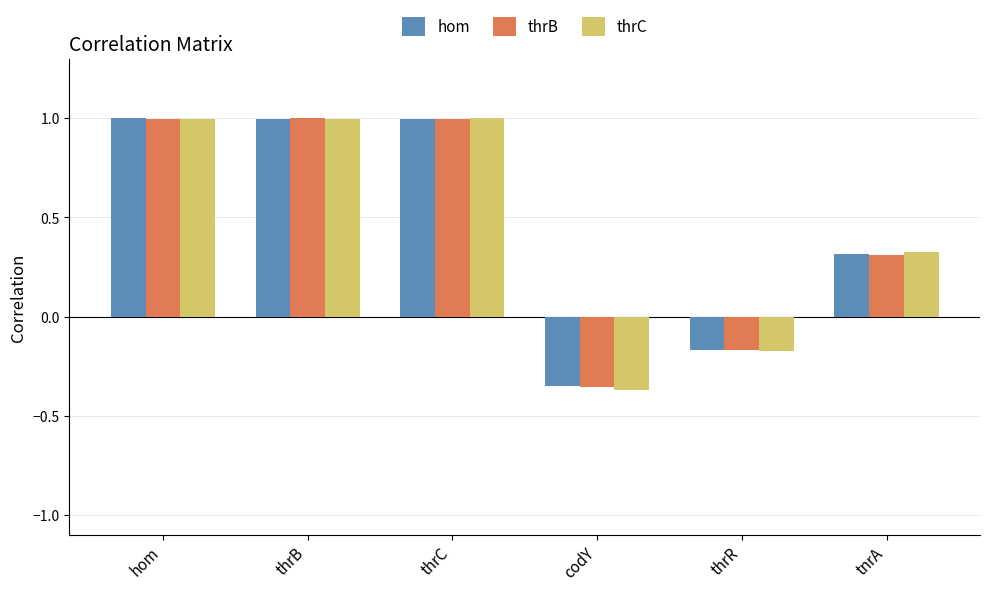

The value of thrB at codY is -0.6. True or false?

False